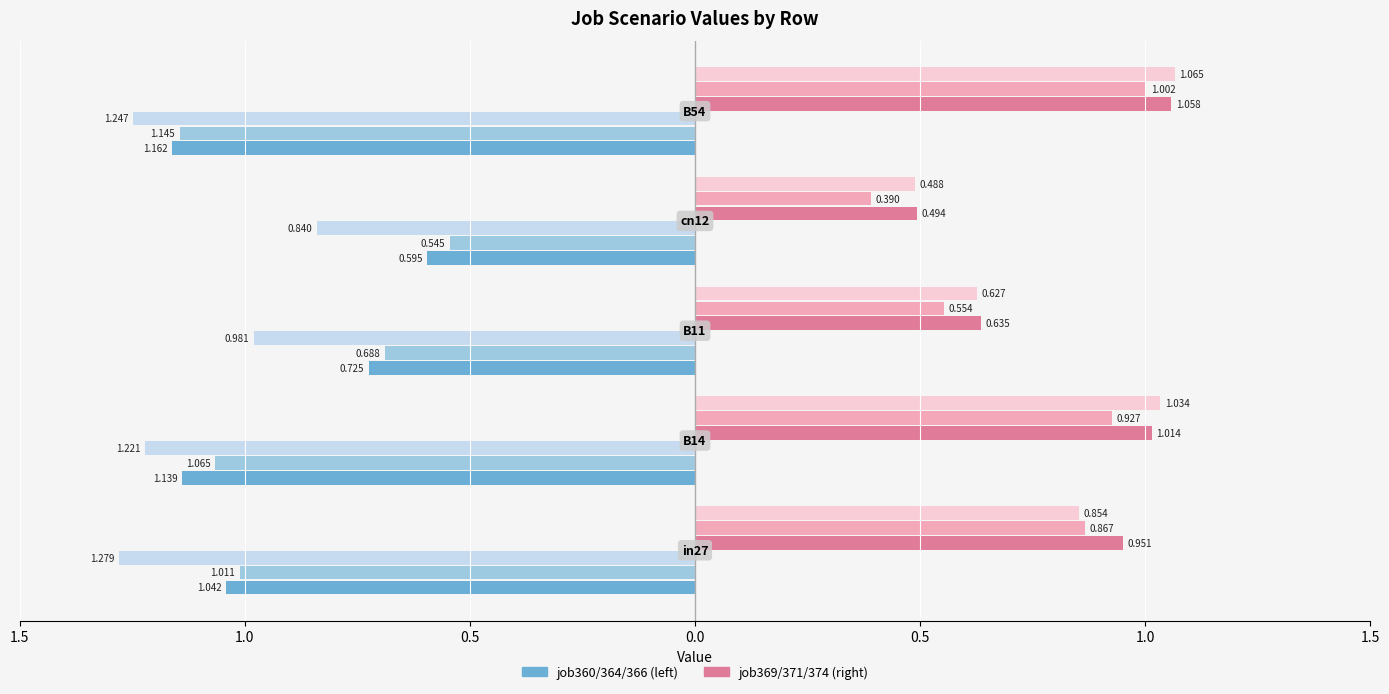

How many groups of bars are there?

5